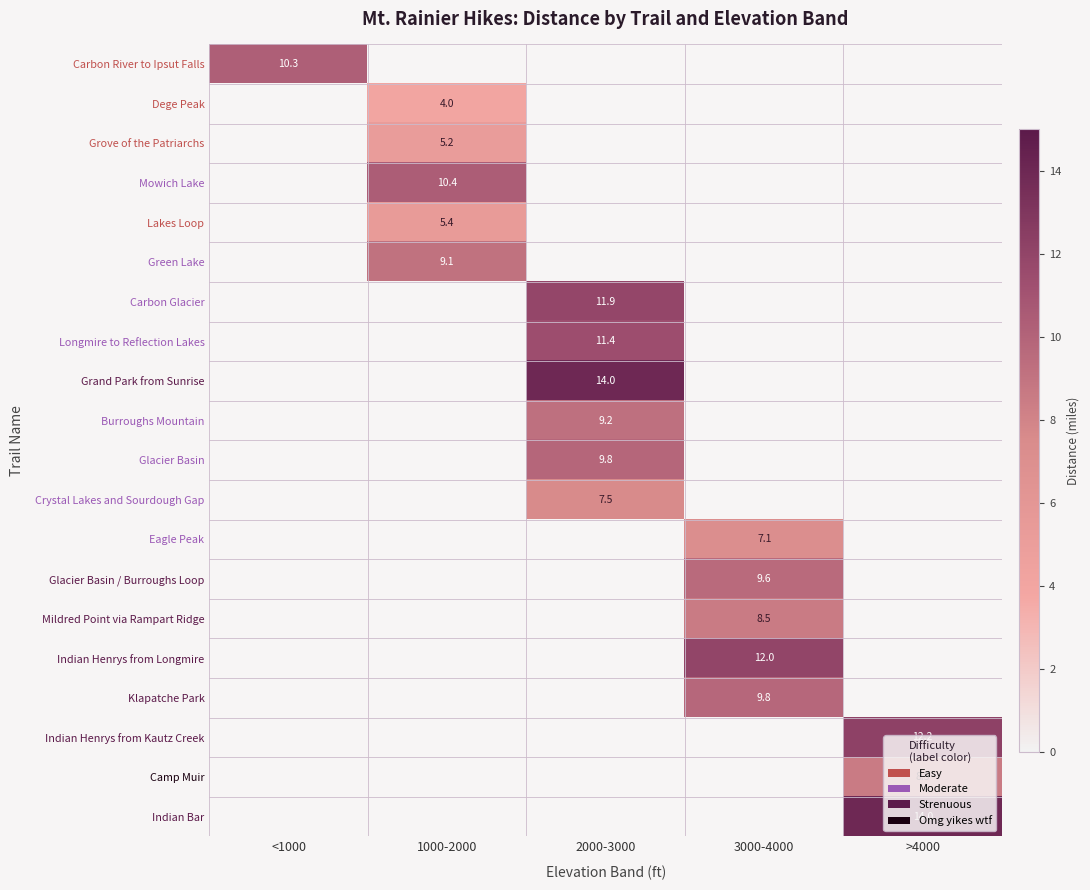

At how many categories does at least one series exceed 12?

2